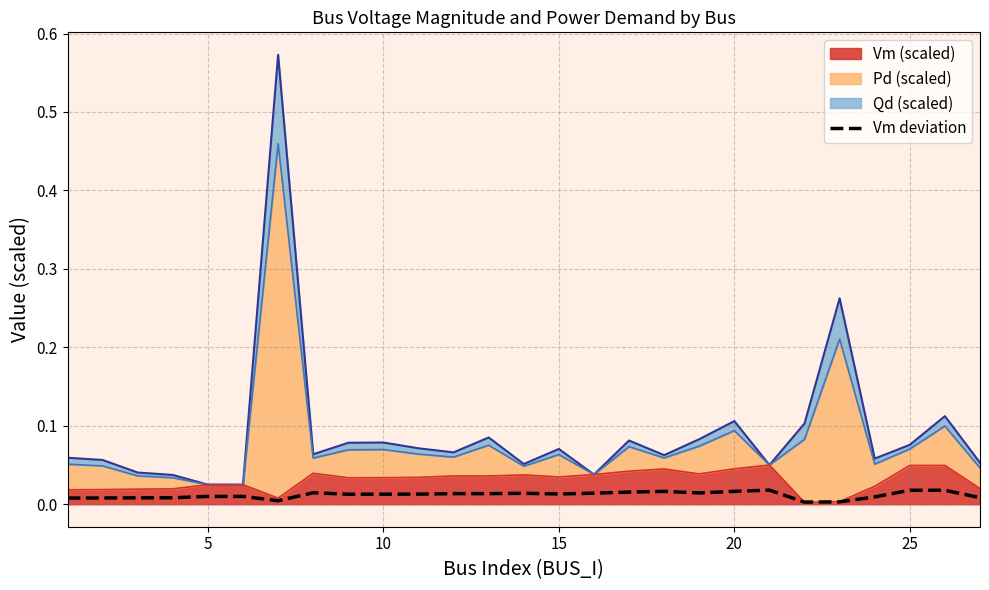

How many points are lower than both their immediate neighbors (excluding endpoints)?

6